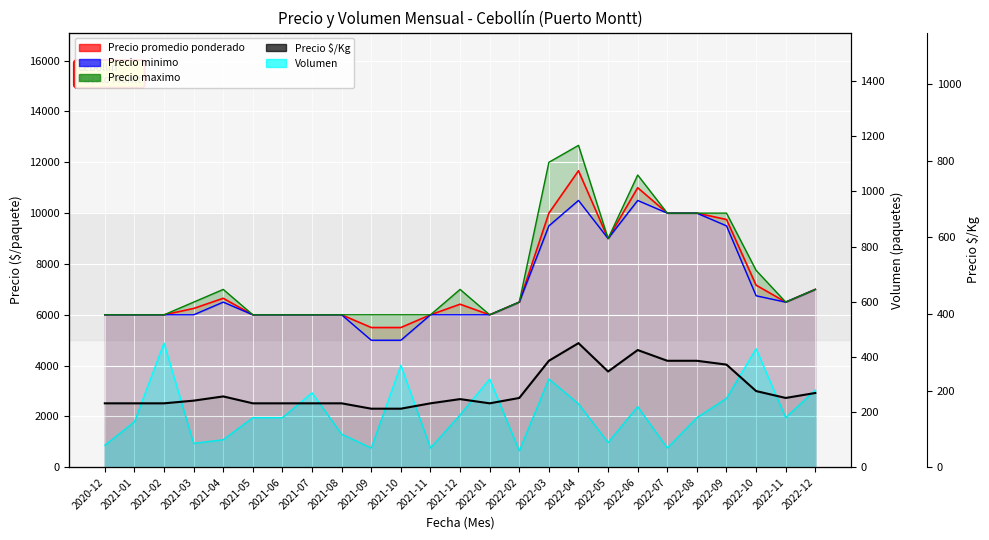

What position from the right is 2022-10?

3